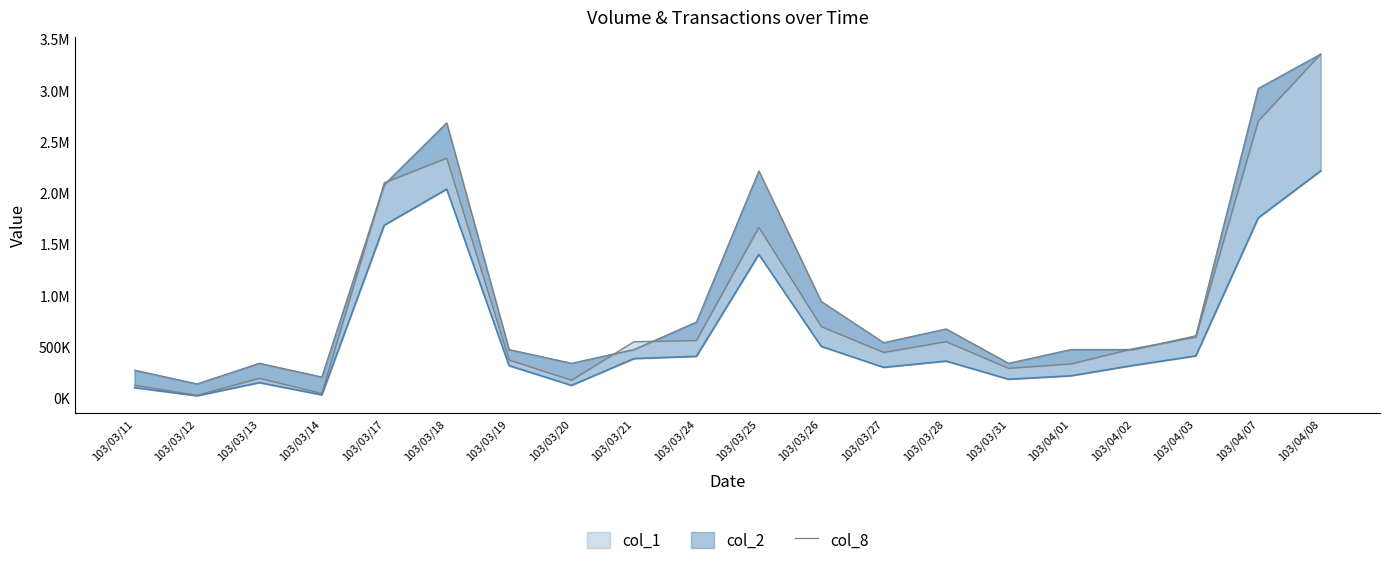

Between 103/03/20 and 103/03/26, which is larger?

103/03/26